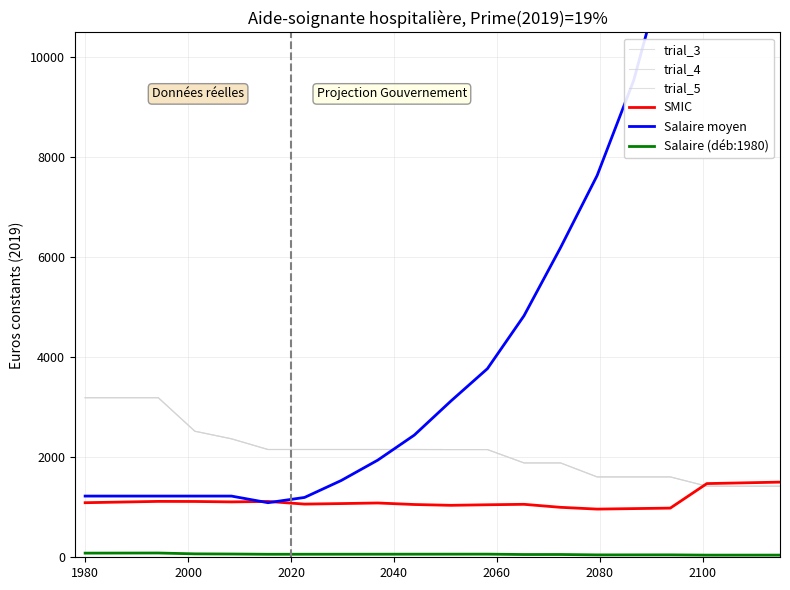

What is the value of the Salaire moyen point at the 12th from the left?

3773.4